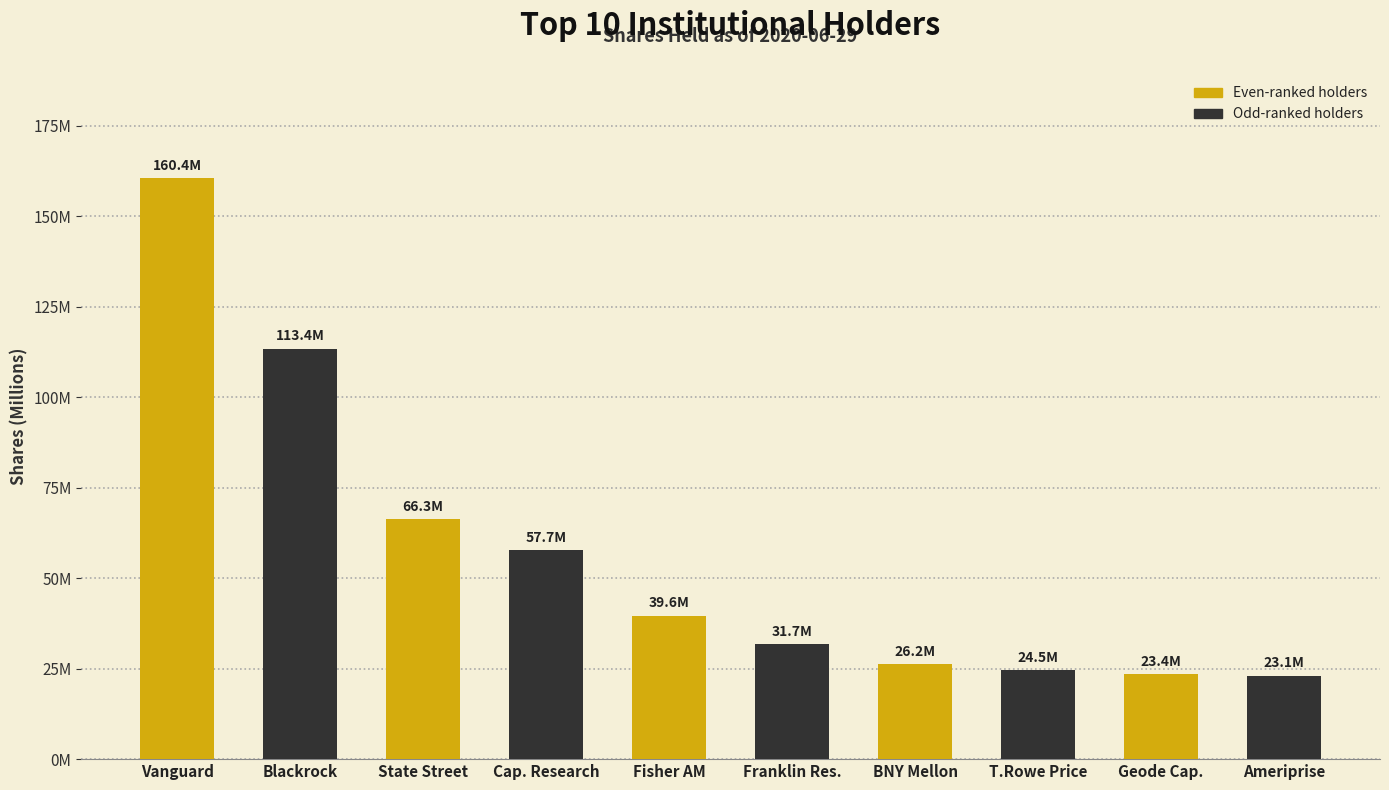

Between Blackrock and Geode Cap., which is larger?

Blackrock